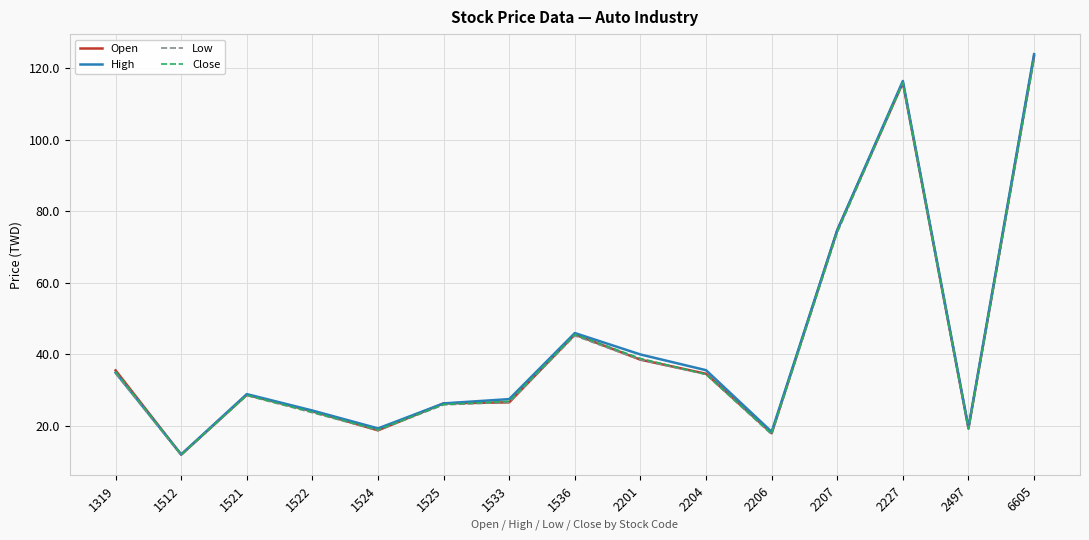

Between 2201 and 2227, which series saw the biggest shift?

Low